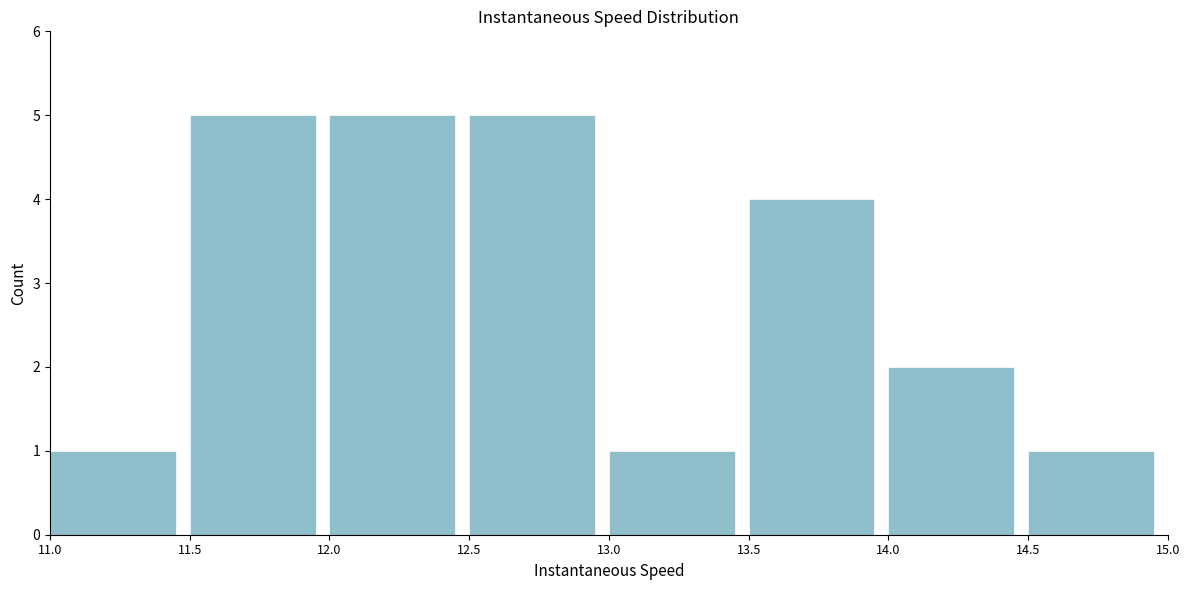

How tall is the bar that spans 14.0 to 14.5 on the x-axis? The values are not printed on the chart, so give them approximately, as read against the axis.

2